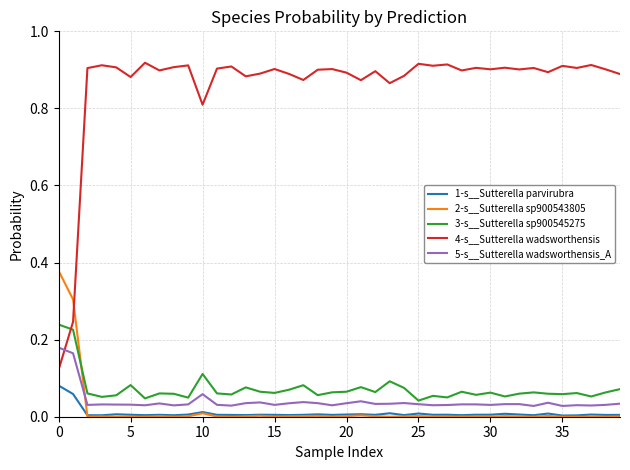

List the series in order of their peak value, lowest first.

1-s__Sutterella parvirubra, 5-s__Sutterella wadsworthensis_A, 3-s__Sutterella sp900545275, 2-s__Sutterella sp900543805, 4-s__Sutterella wadsworthensis